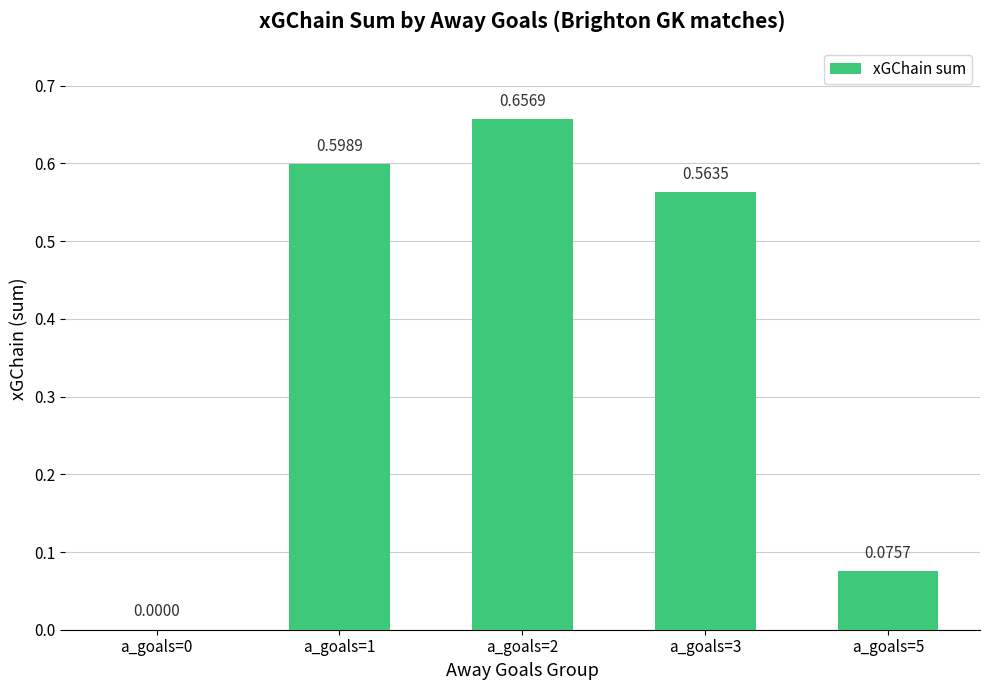

What is the sum of all values?

1.9